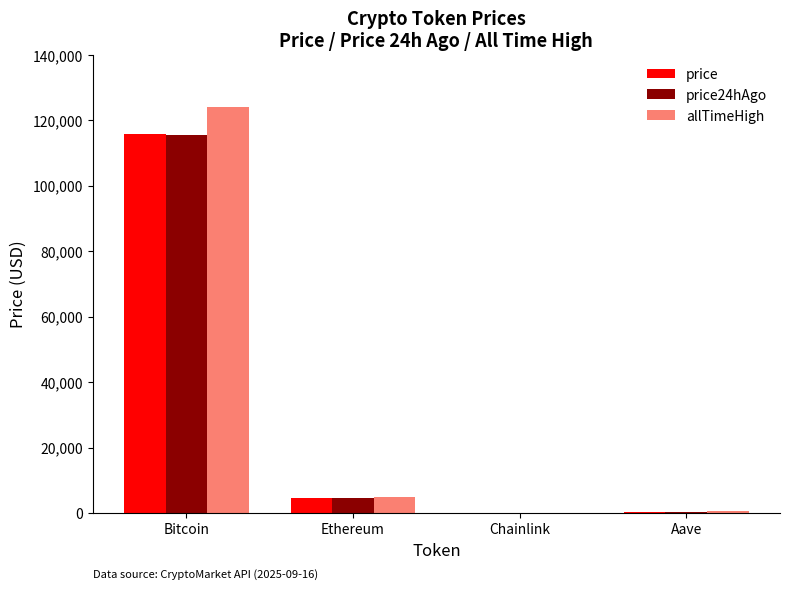

What is the sum of all allTimeHigh values?

129788.4